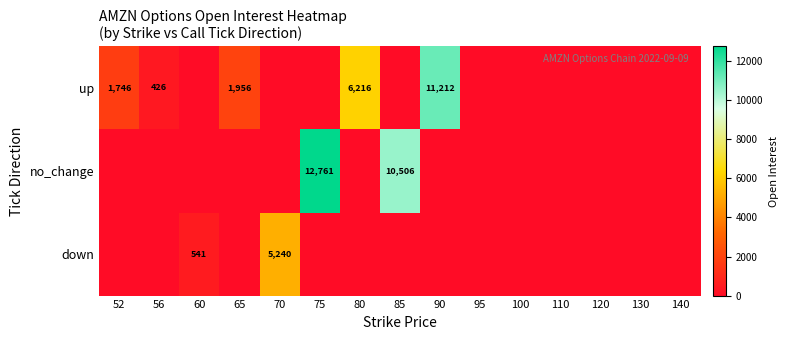

What is the difference between the second highest and minimum values in the down series?

541